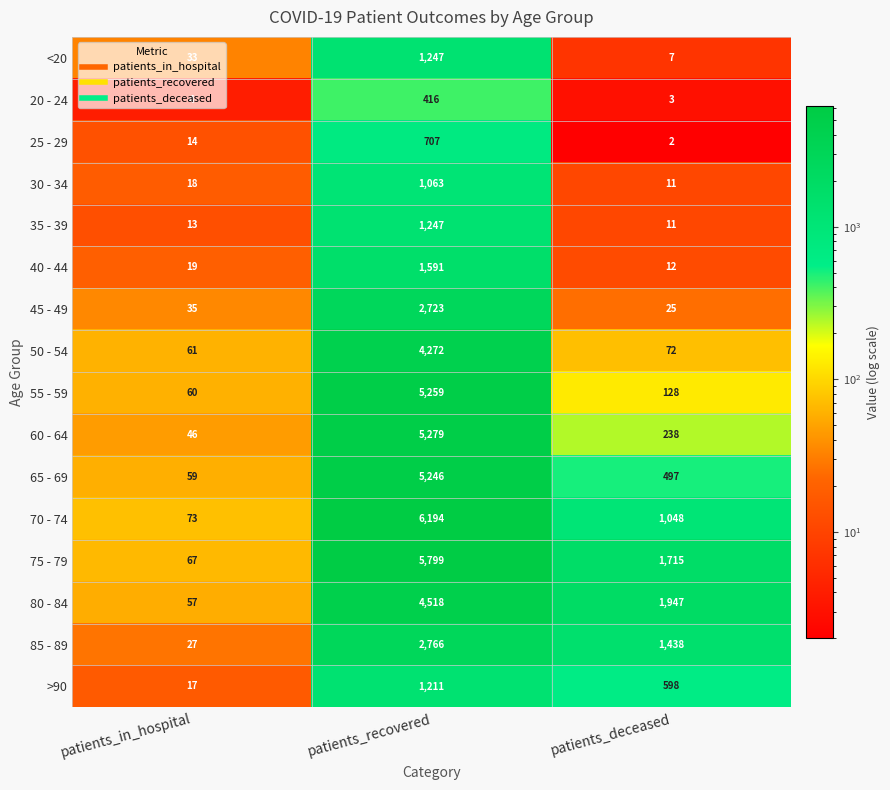

Read the 20 - 24 value at patients_deceased, to the nearest 5.

5